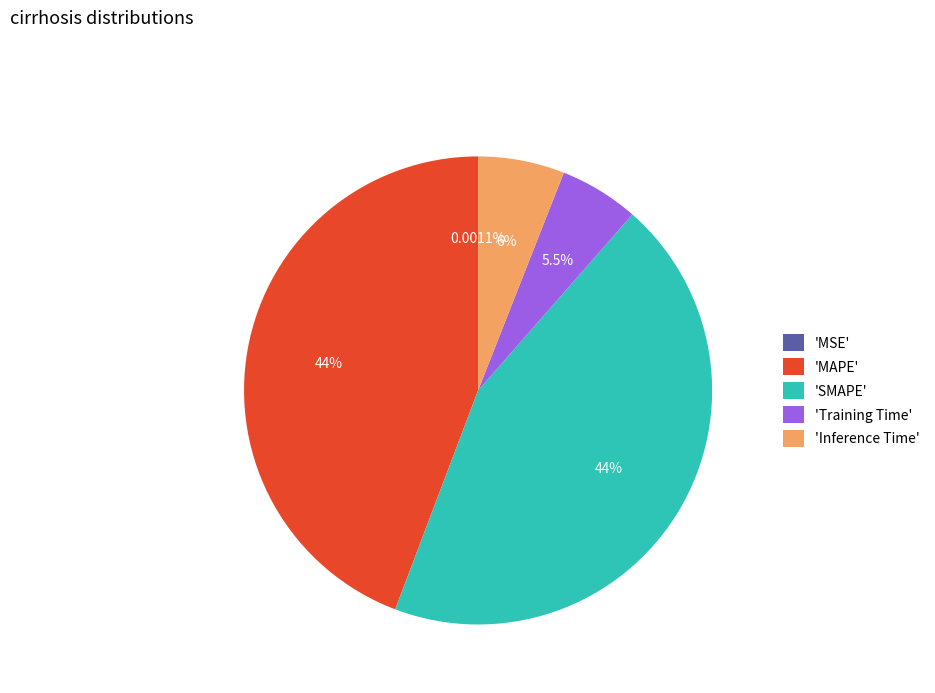

Does 'Training Time' represent more than half of the total?

No